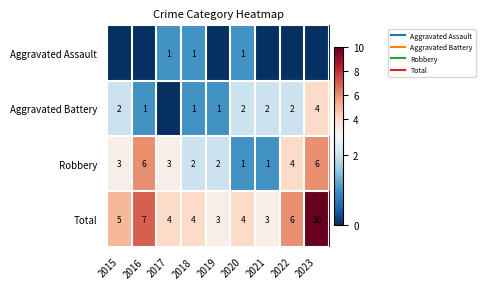

The Robbery series shows 2 at 2022. True or false?

False